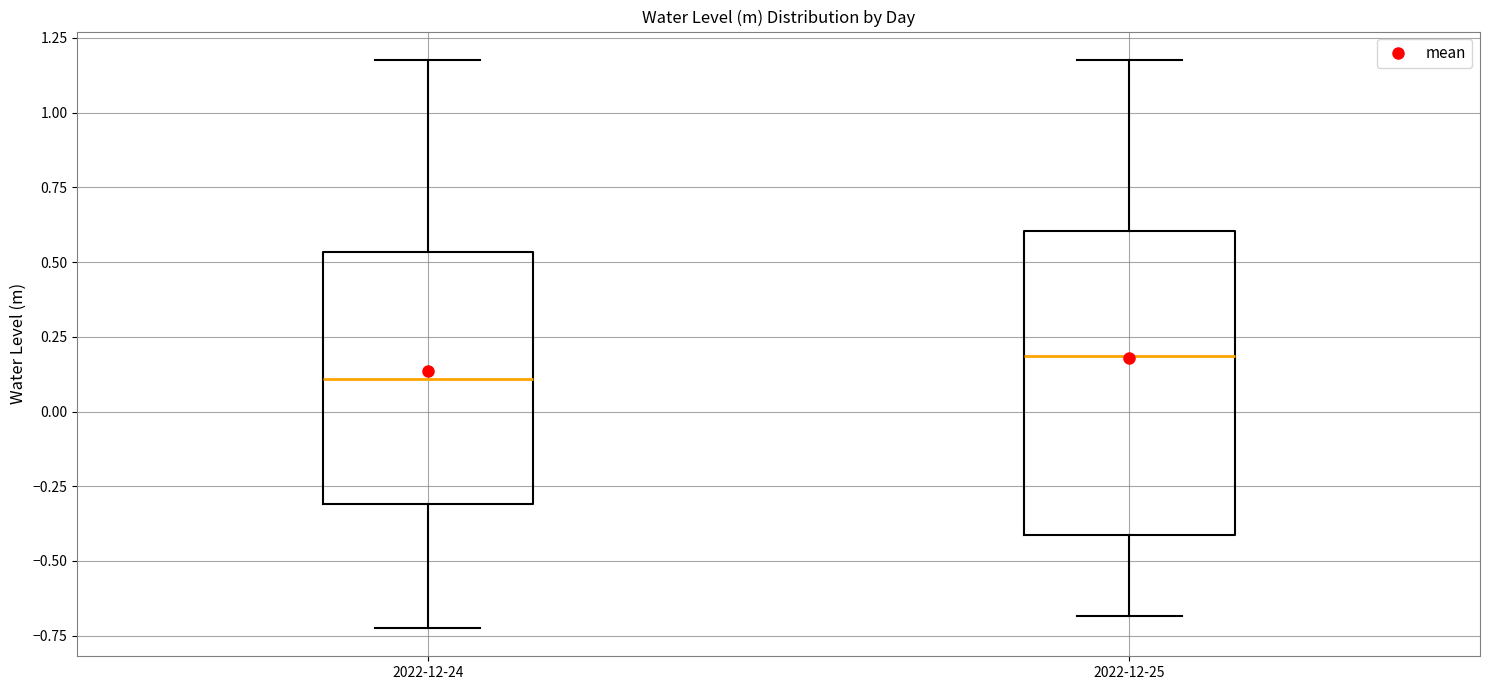

Reading left to right, transcribe this box plot: for each box, give where its median line is, the range the box spans, and where its two whiskers end, as read against the y-axis. The values are not printed on the chart, so give them approximately, as read against the axis.

2022-12-24: median 0.10, box -0.30 to 0.55, whiskers -0.70 to 1.20
2022-12-25: median 0.20, box -0.40 to 0.60, whiskers -0.70 to 1.20